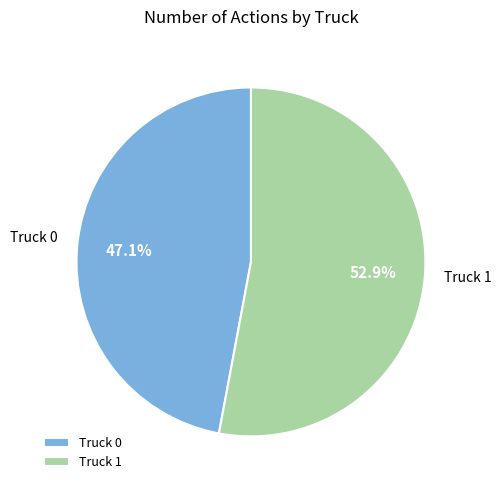

Rank the categories by value from highest to lowest.

Truck 1, Truck 0